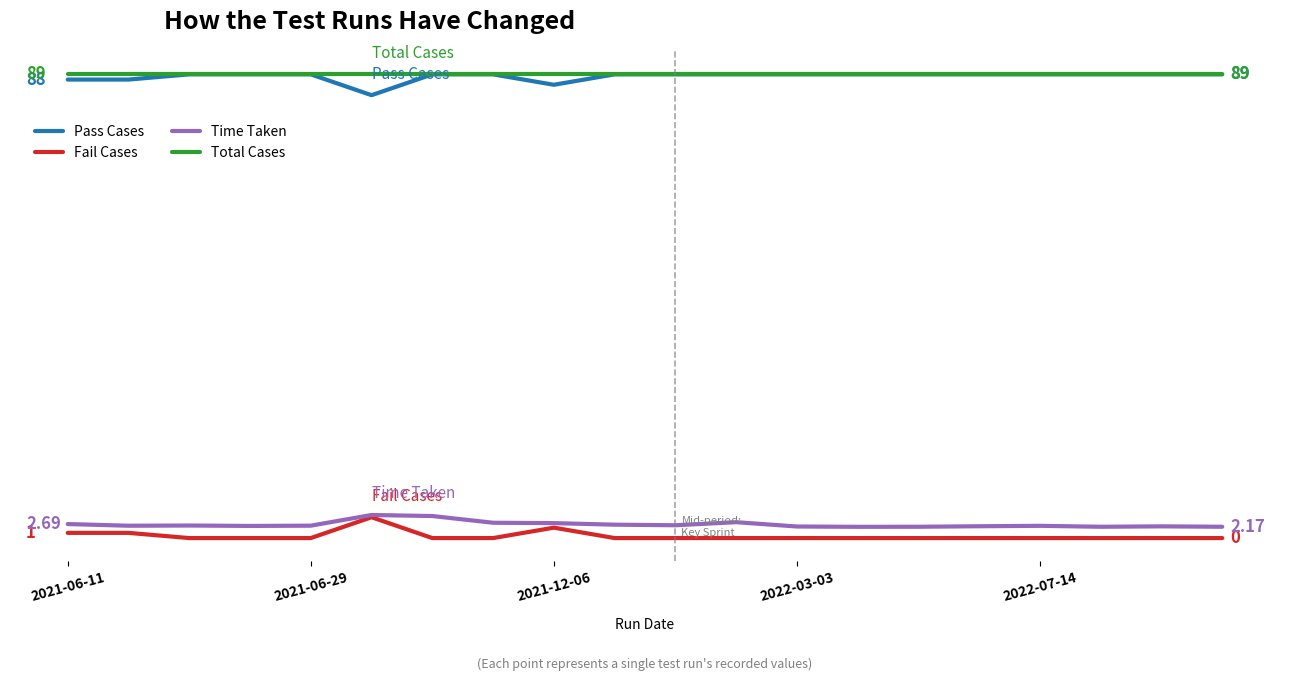

At which category is the sum across all series the highest?

5